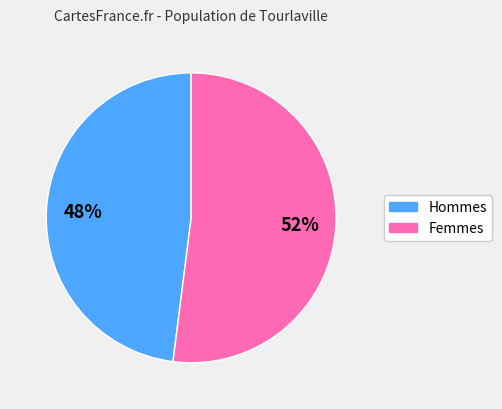

Is it true that Hommes is 48% of the pie?

True